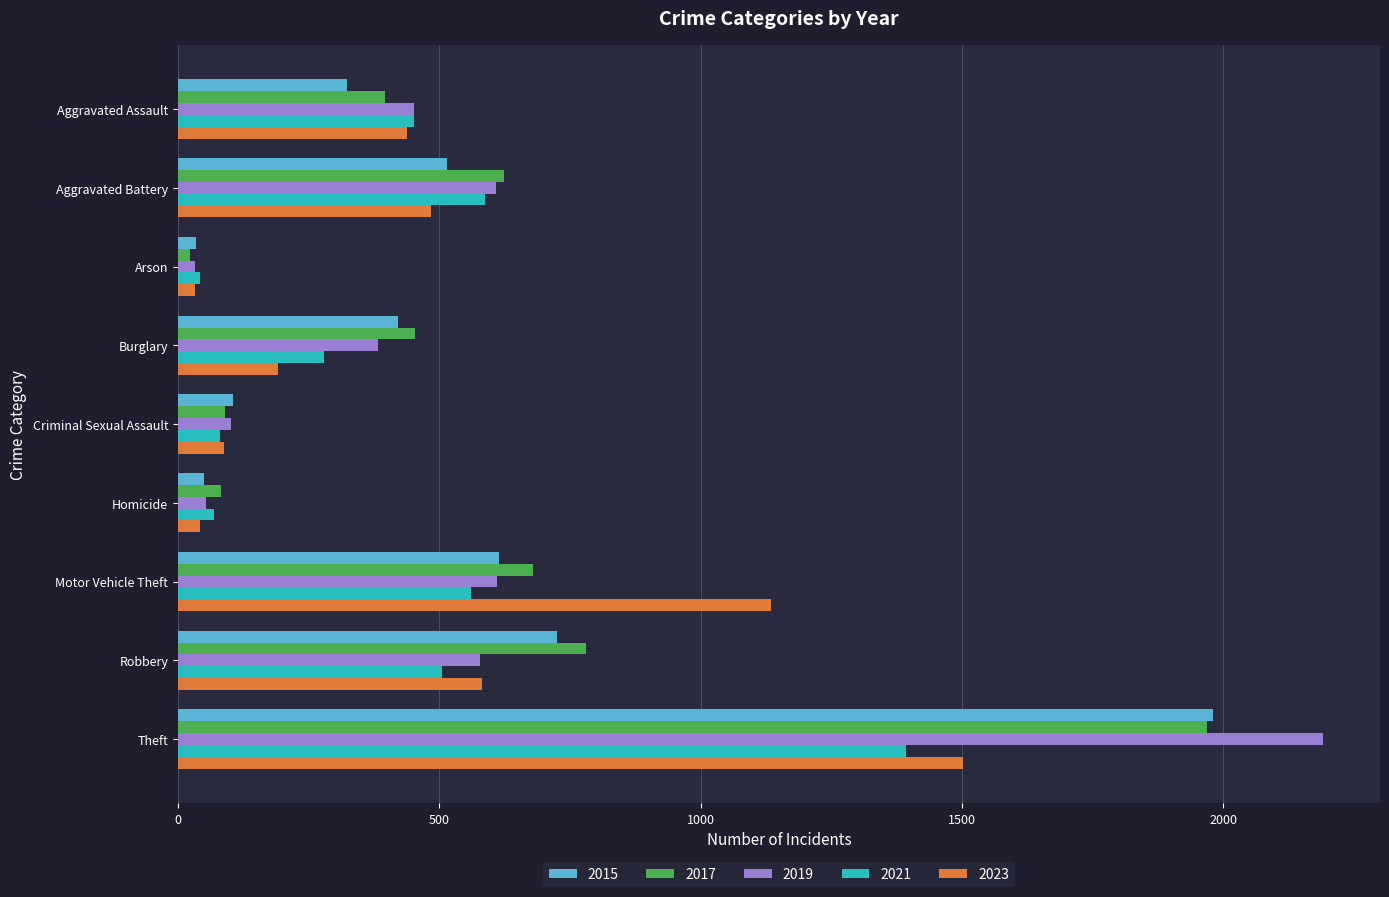

How many values in the 2019 series are below 452?

4